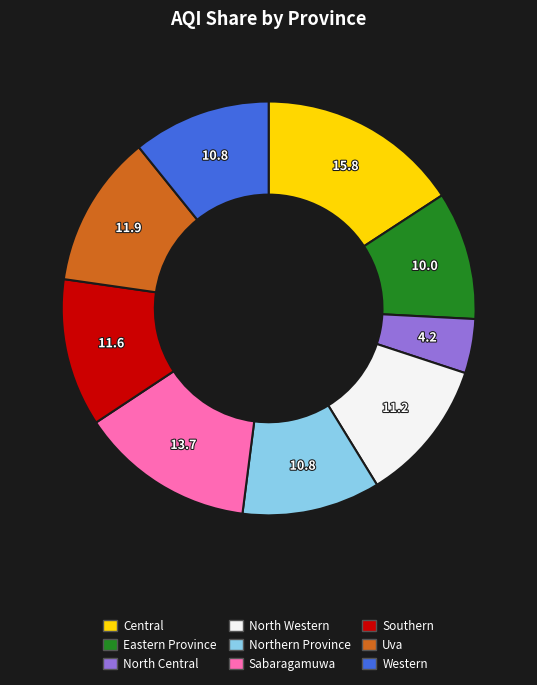

Is the sum of Uva and North Central greater than half?

No